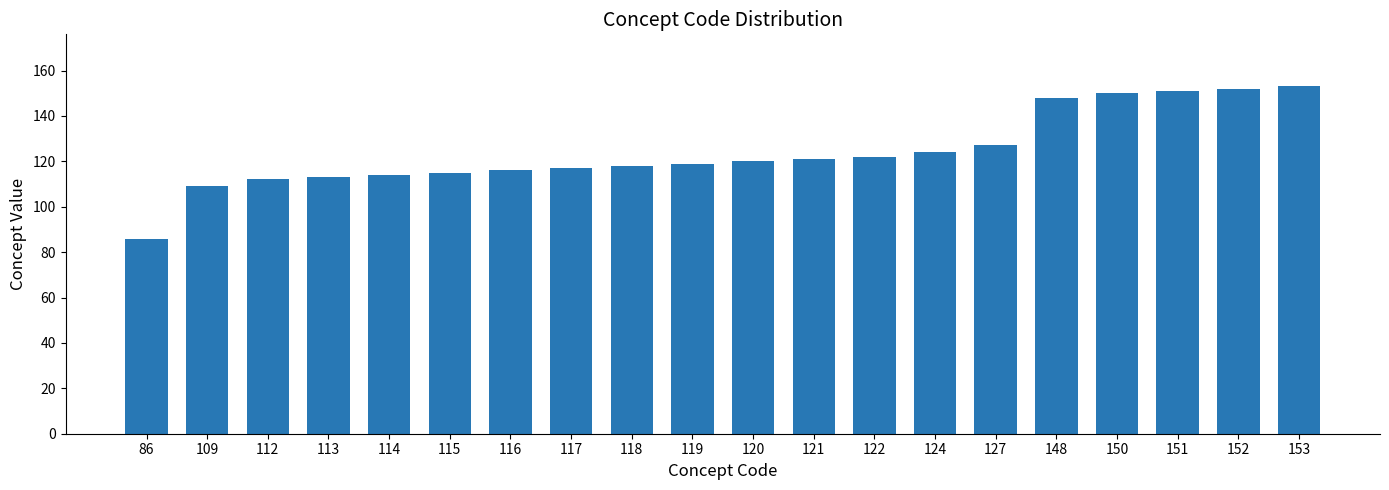

Reading left to right, extract all data points from this chart.

86=86	109=109	112=112	113=113	114=114	115=115	116=116	117=117	118=118	119=119	120=120	121=121	122=122	124=124	127=127	148=148	150=150	151=151	152=152	153=153